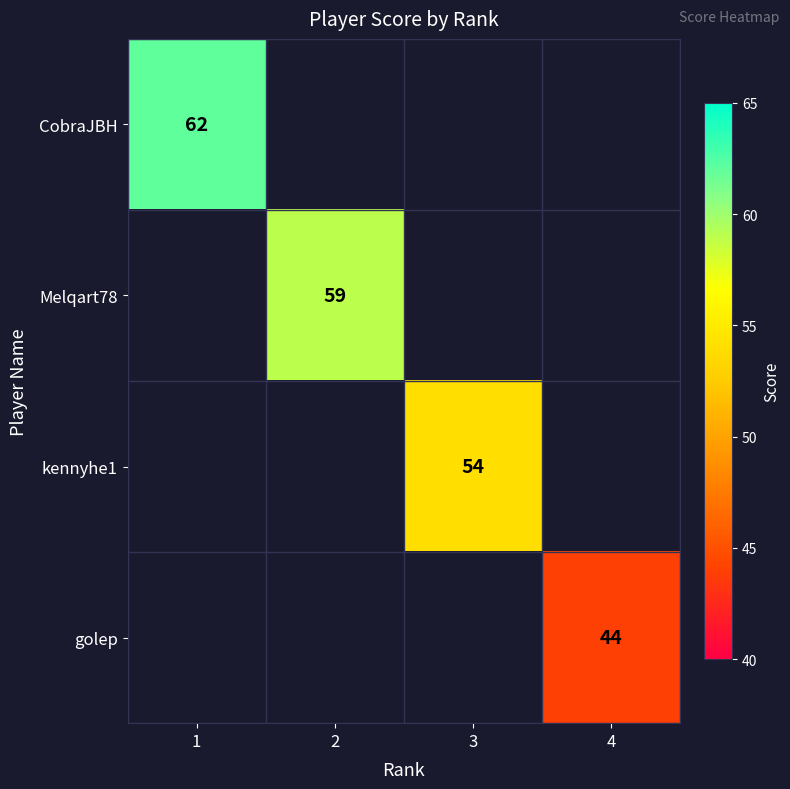

True or false: Melqart78 has a value of 31 at 2.

False